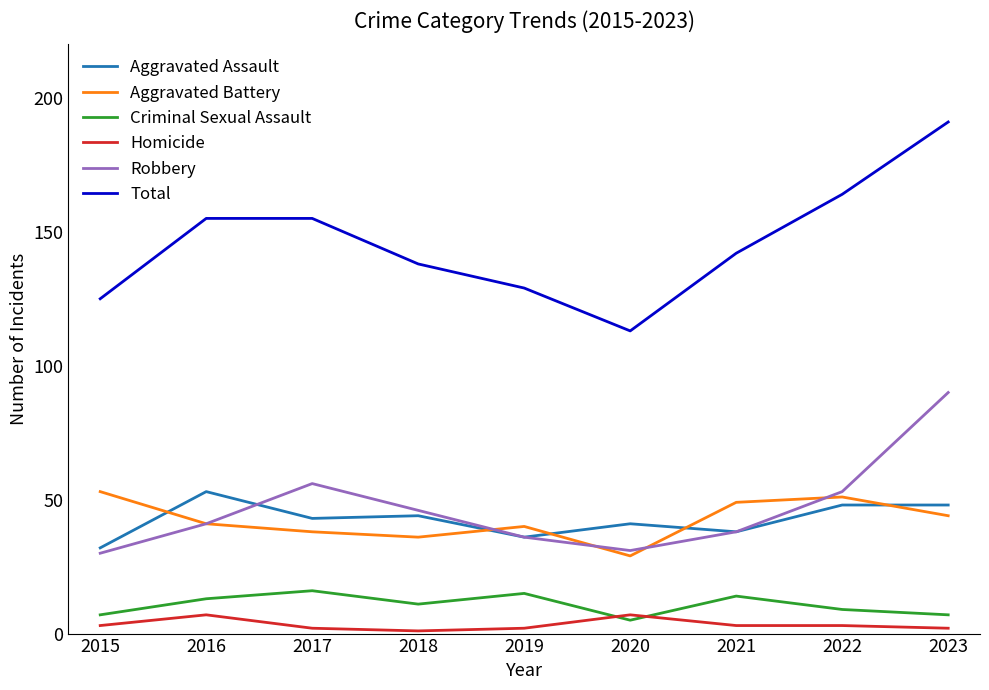

How many series are shown in this chart?

6